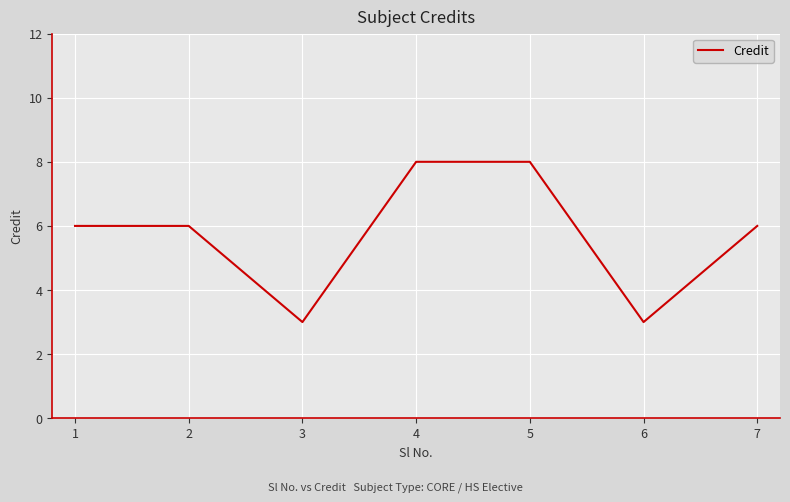

Is it true that the value at 3 is 3?

True